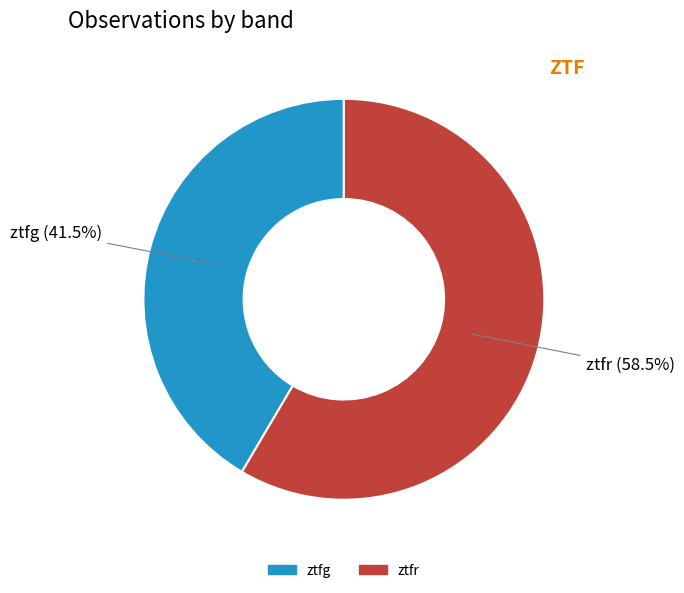

Combined, what portion of the pie is ztfr and ztfg?

100.0%